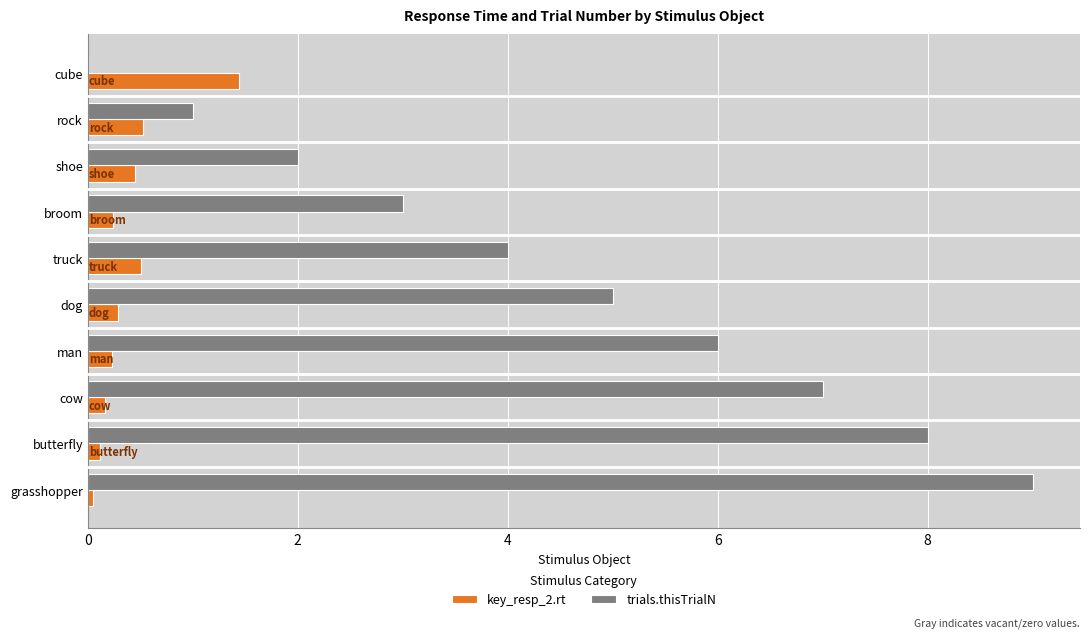

The value of trials.thisTrialN at broom is 5.4. True or false?

False